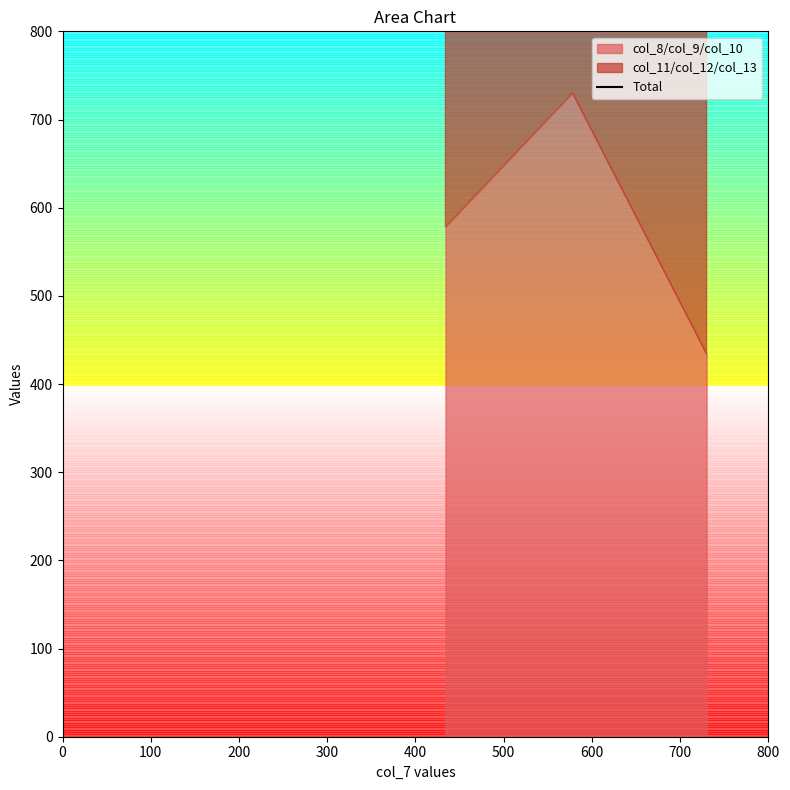

How many lines are shown in the chart?

1